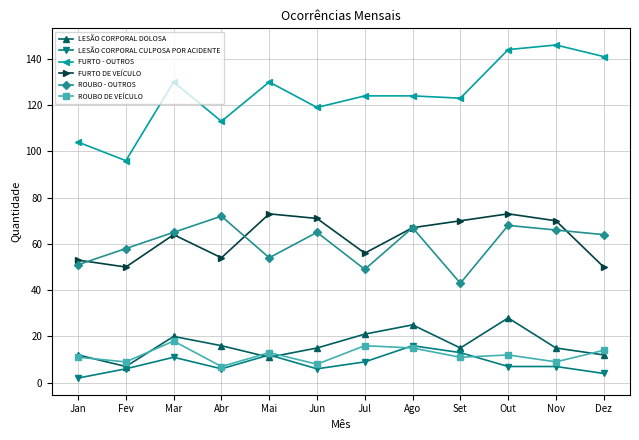

Count the number of categories in the chart.

12